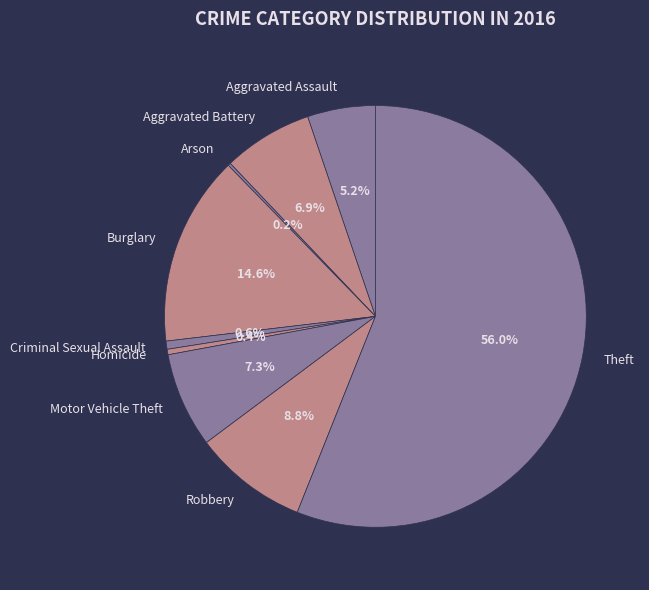

Does Theft represent more than half of the total?

Yes